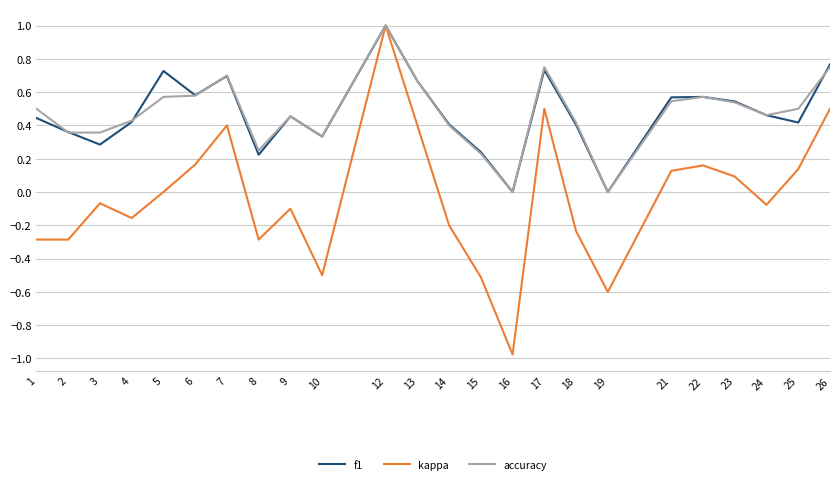

The value of accuracy at 9 is 0.5. True or false?

True